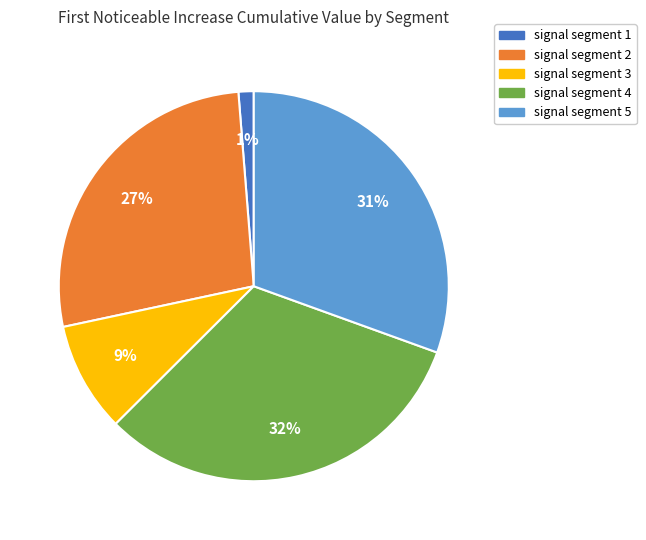

To the nearest percent, what percentage of the pie is signal segment 4?

32%